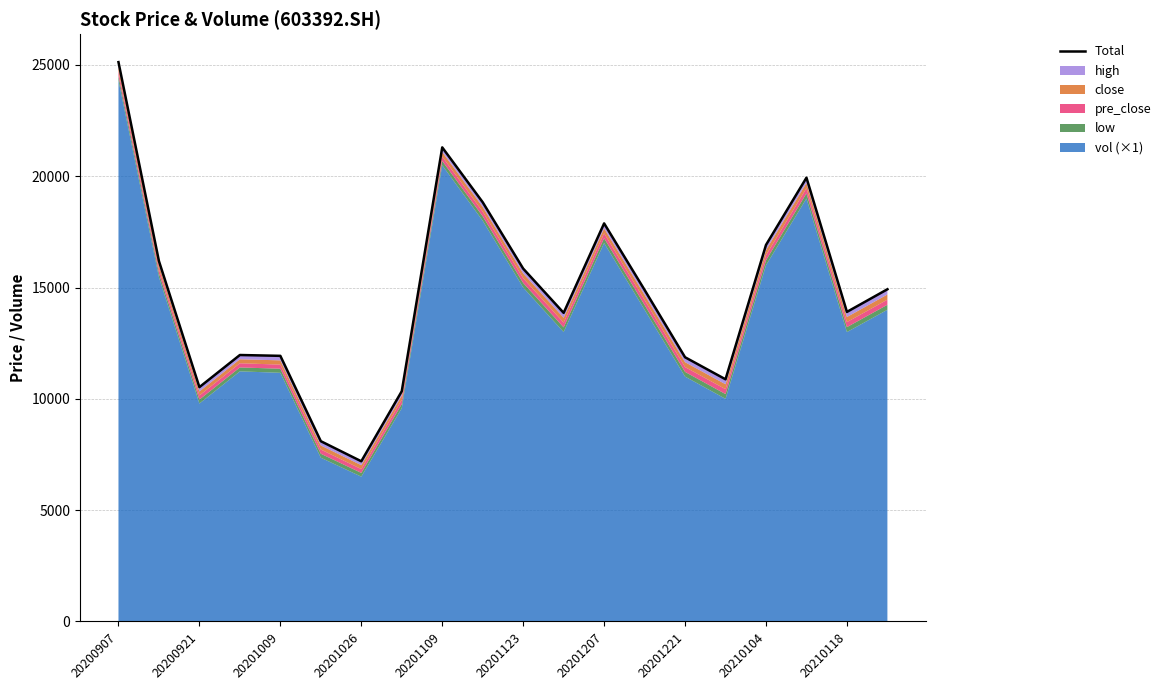

Does the chart have visible grid lines?

Yes